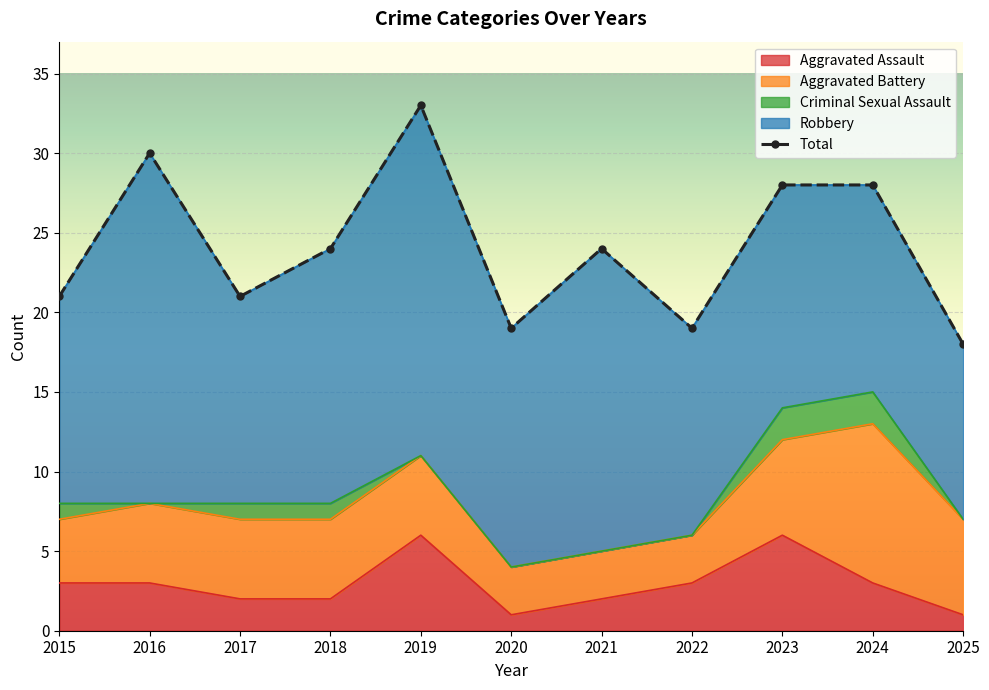

What is the difference between the maximum and minimum values?

15